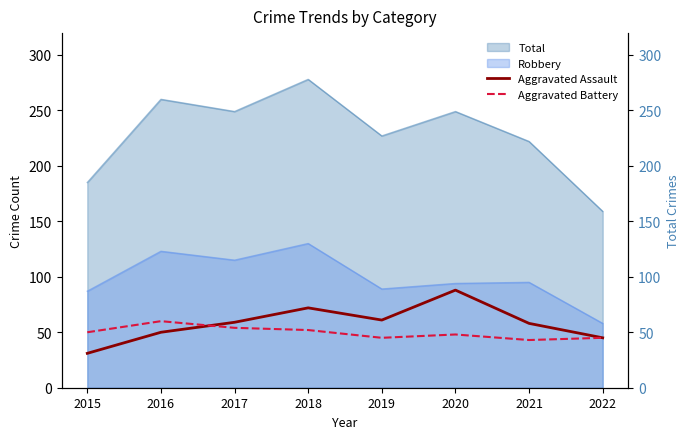

Is the value of Aggravated Battery at 2021 greater than the value of Aggravated Assault at 2015?

Yes